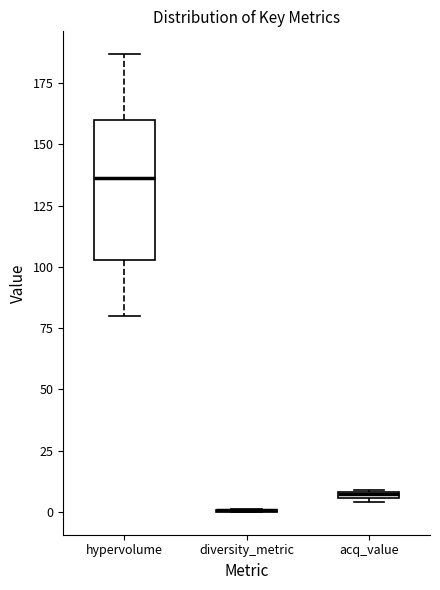

Comparing the boxes themselves (not the whiskers), which one is the tallest?

hypervolume